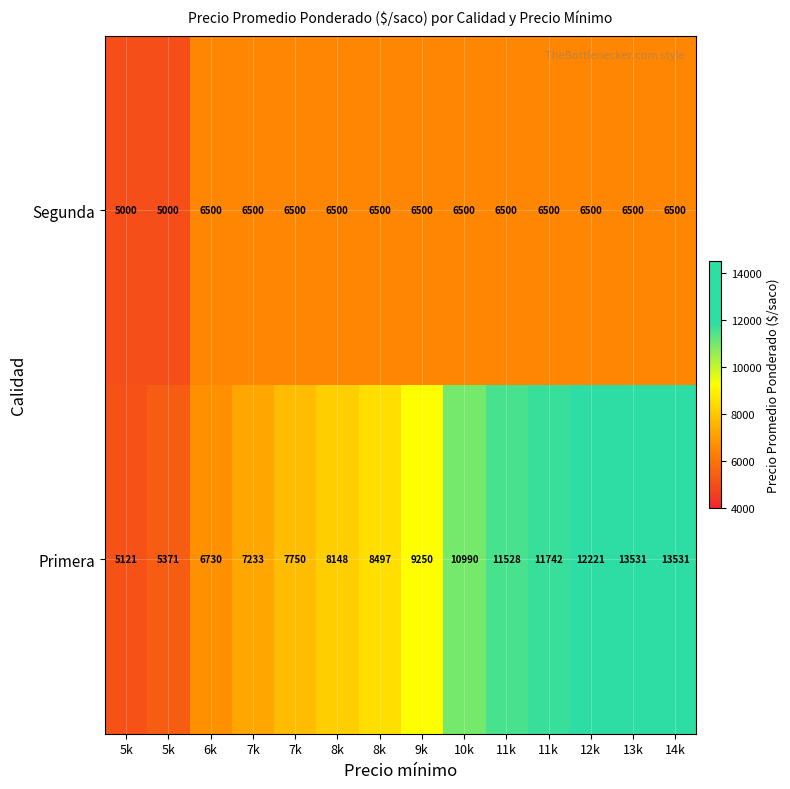

Count the number of data series in this chart.

2